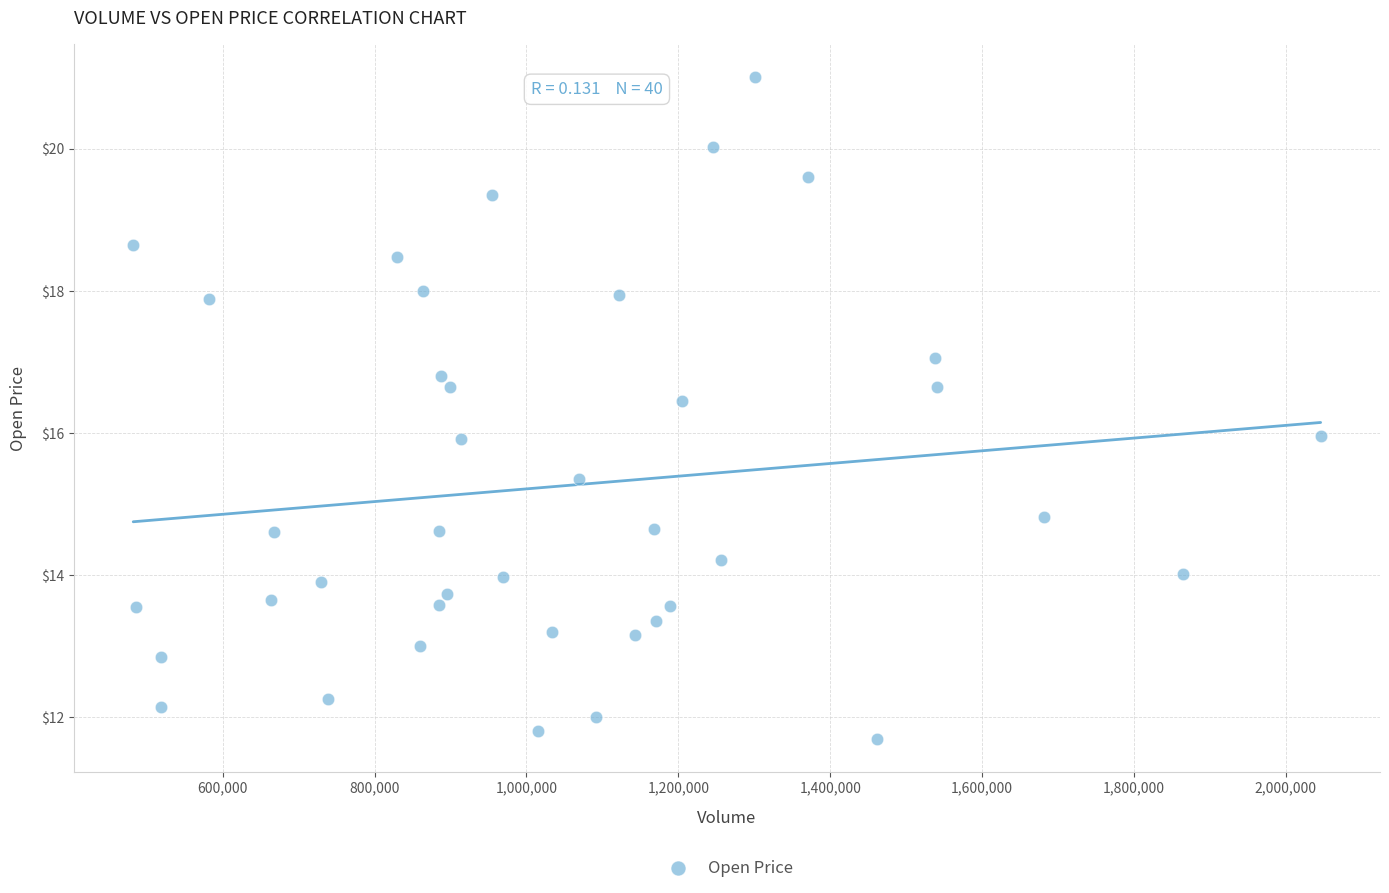

What is the range of Y values (max minus min)?

9.3